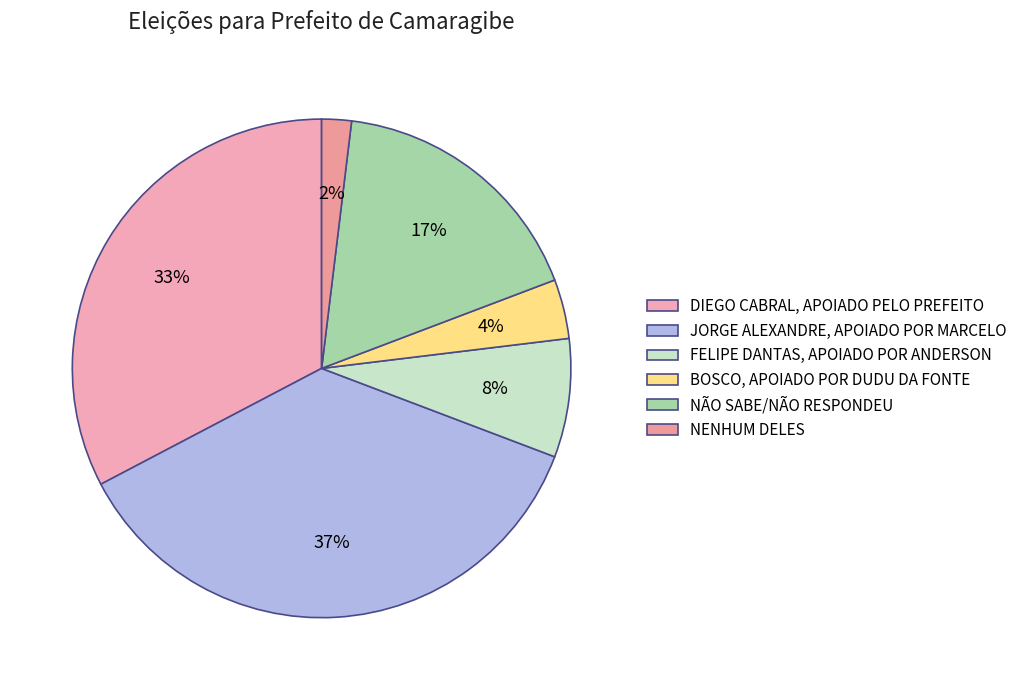

How many segments does this pie chart have?

6